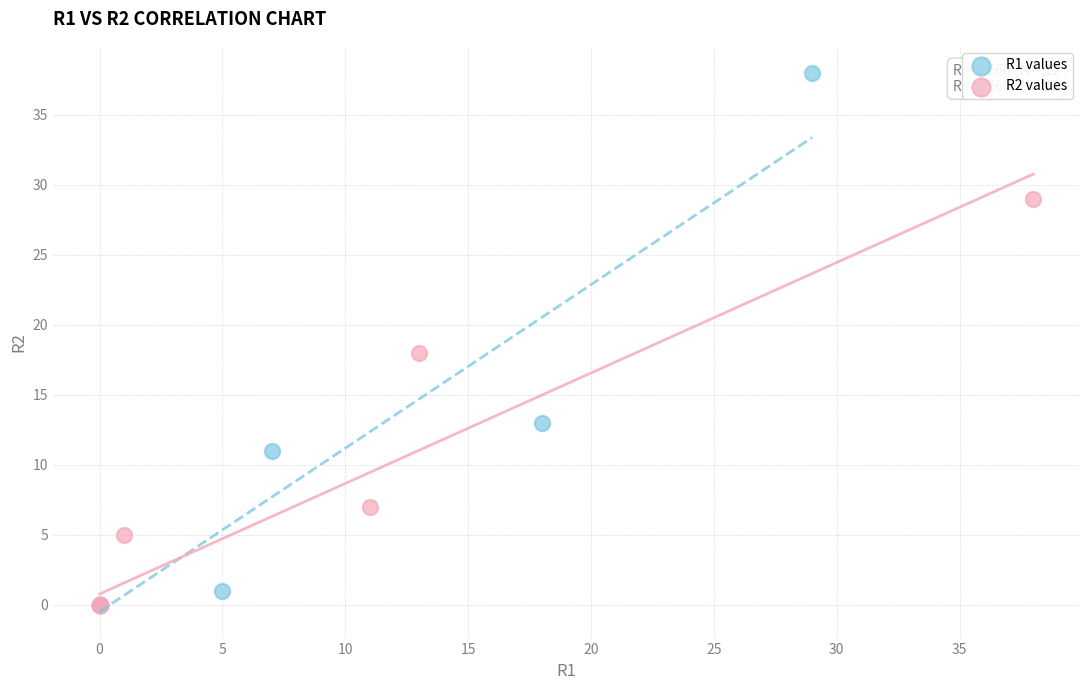

Which series contains the highest Y value?

R1 values